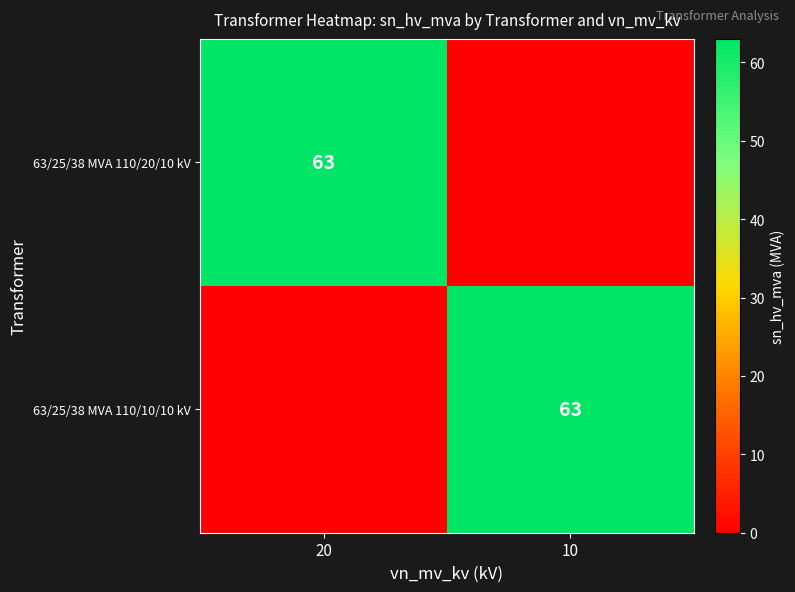

Is it true that 63/25/38 MVA 110/20/10 kV equals 63 at 20?

True